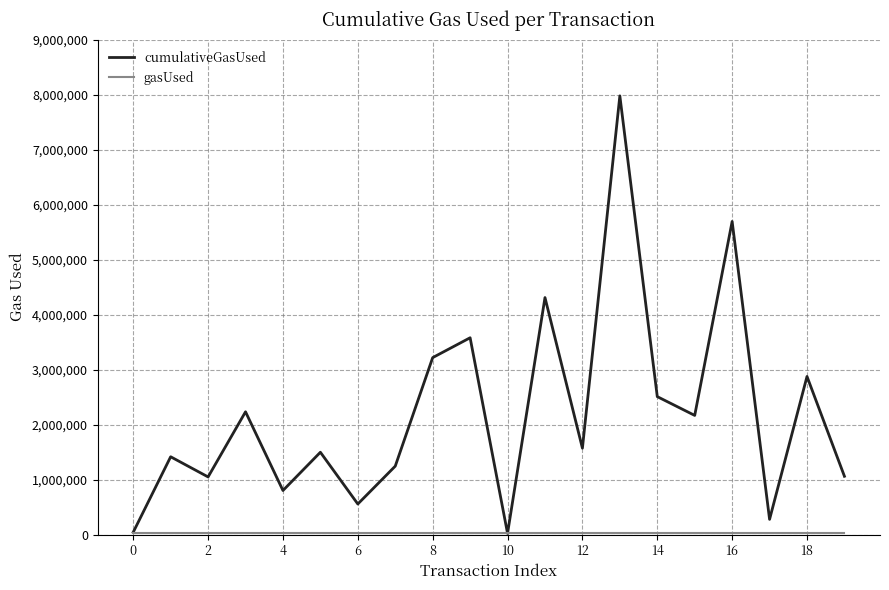

Which series has the largest total across all categories?

cumulativeGasUsed